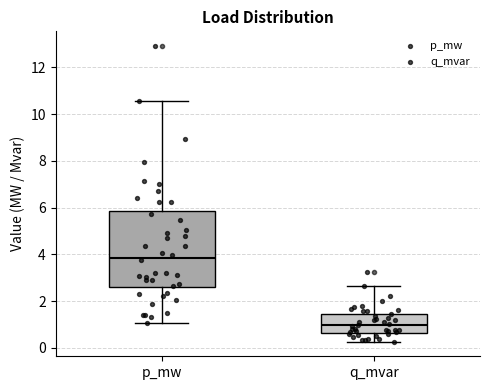

Reading left to right, read every box against the y-axis: the position of its median line, the range the box covers, and the ends of its whiskers. The values are not printed on the chart, so give them approximately, as read against the axis.

p_mw: median 3.8, box 2.6 to 5.8, whiskers 1.0 to 10.6
q_mvar: median 1.0, box 0.6 to 1.4, whiskers 0.2 to 2.6